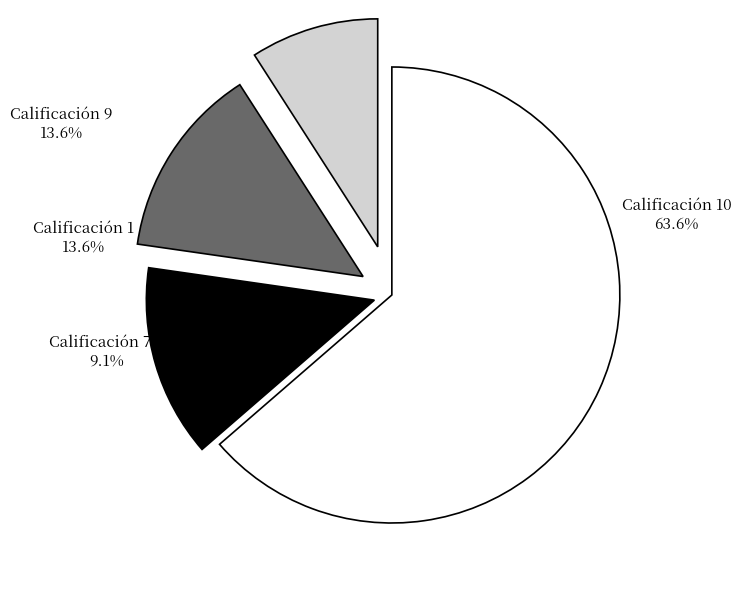

The Calificación 10 slice represents 64% of the pie. True or false?

True